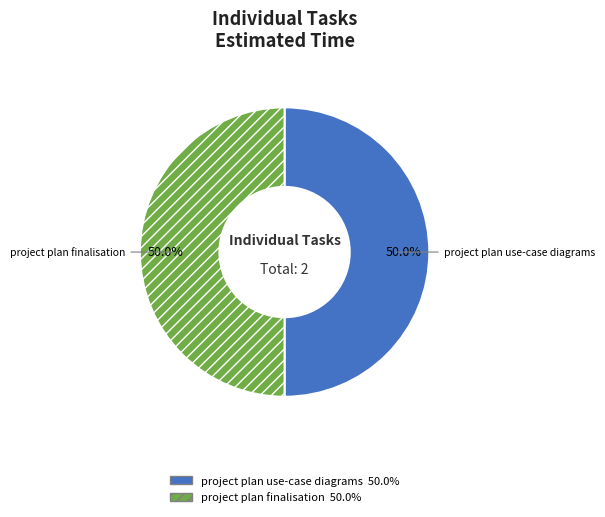

What percentage is NOT represented by project plan use-case diagrams?

50.0%